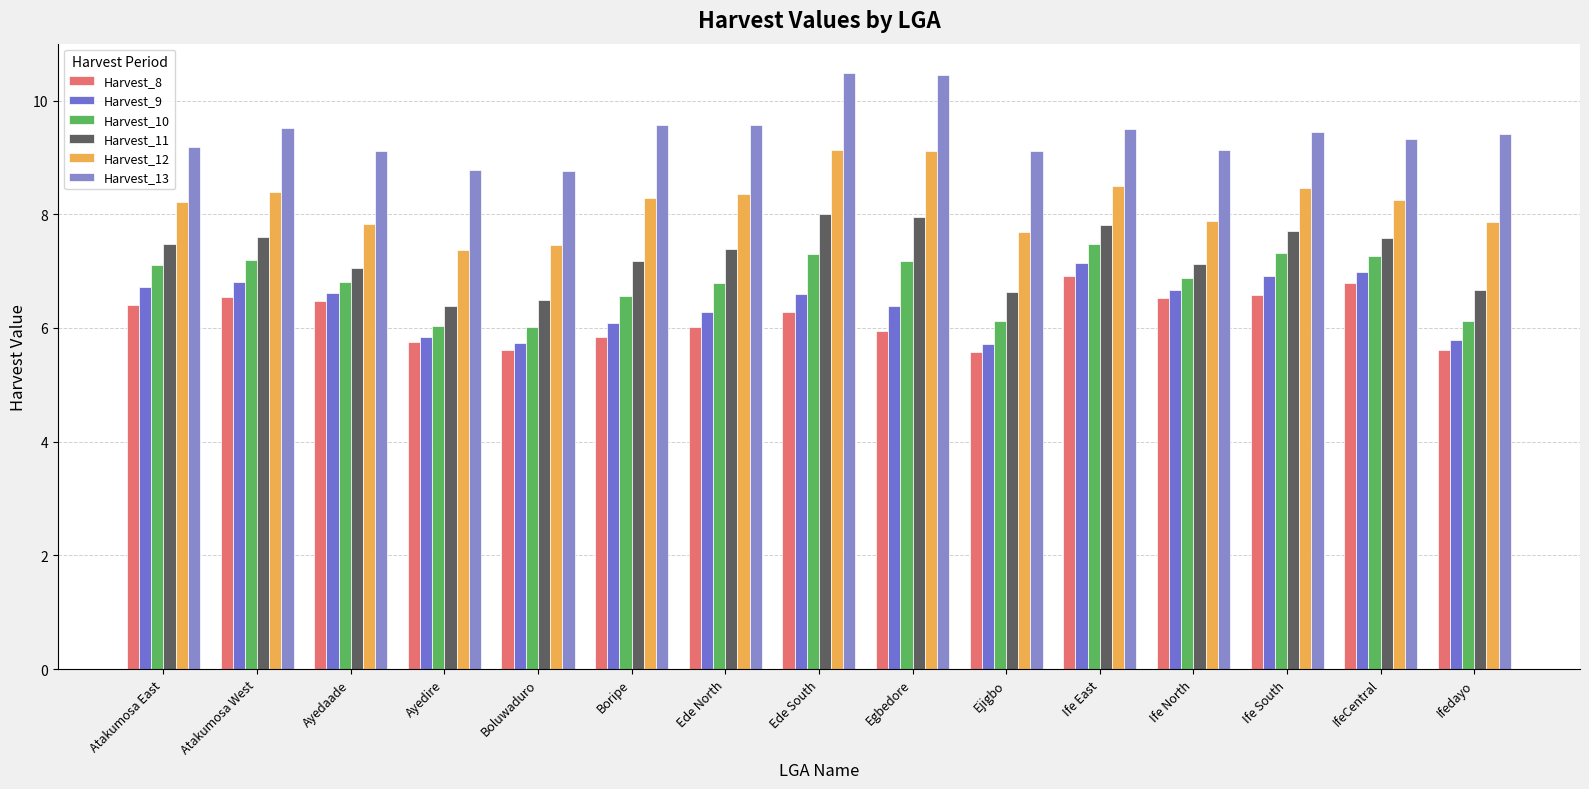

What is the total value across all series at Atakumosa East?

45.1